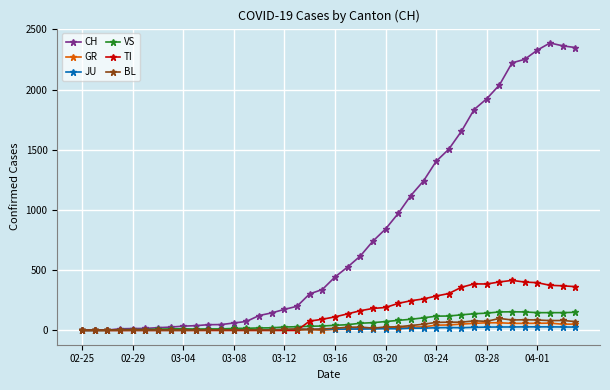

How many lines are shown in the chart?

6